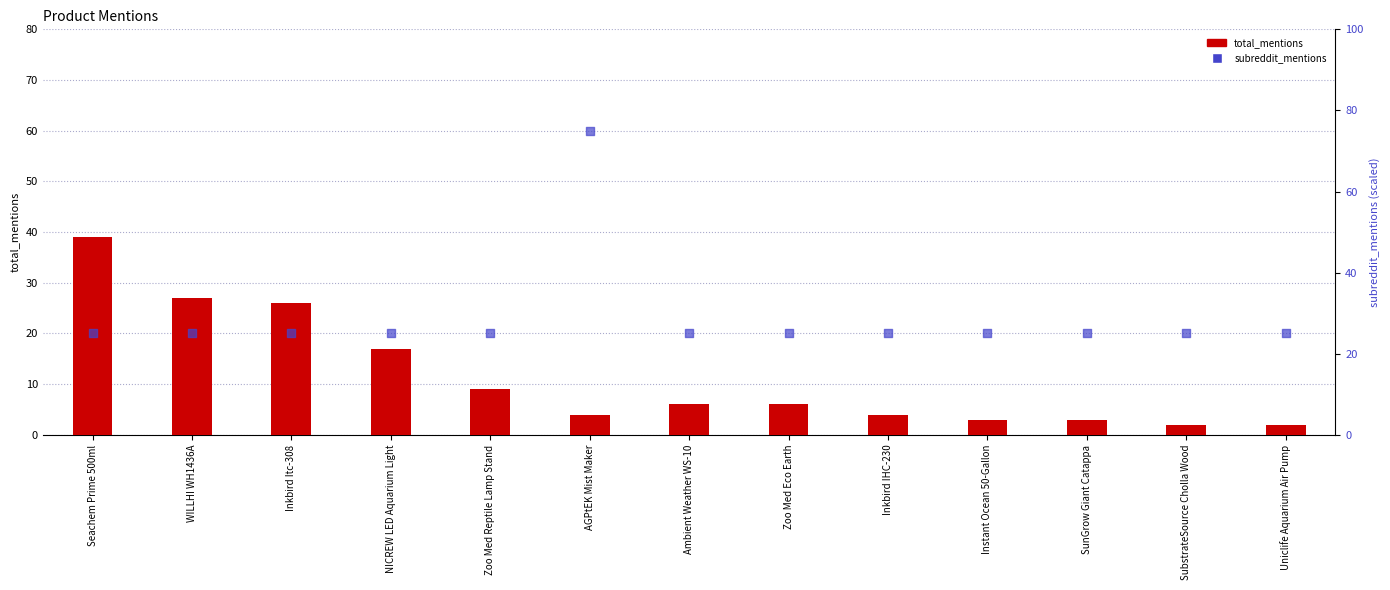

Which series has the largest Y range (max minus min)?

subreddit_mentions